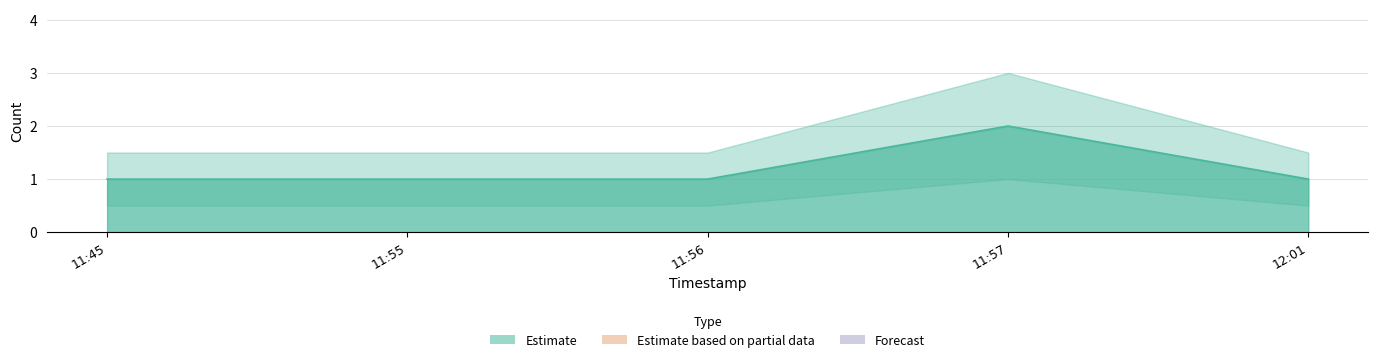

Reading right to left, extract all data points from this chart.

1	2	1	1	1